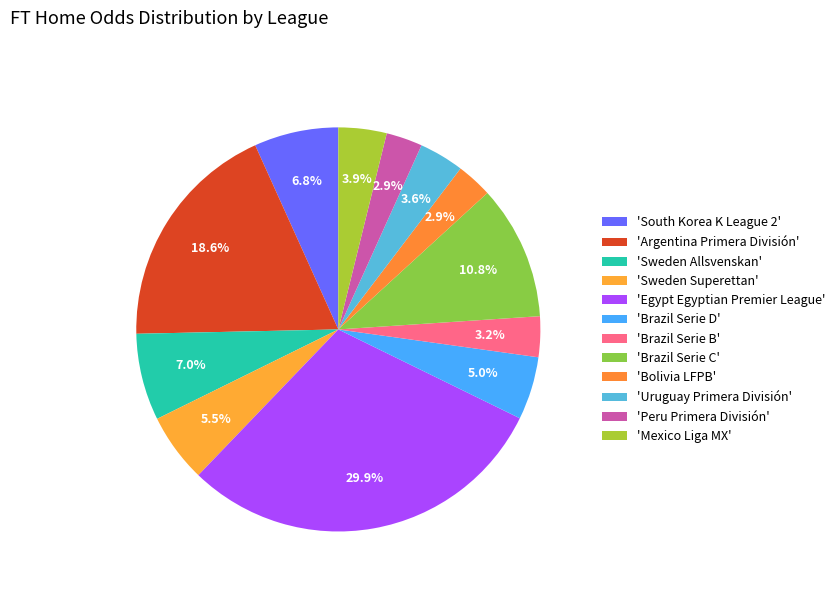

How many segments does this pie chart have?

12